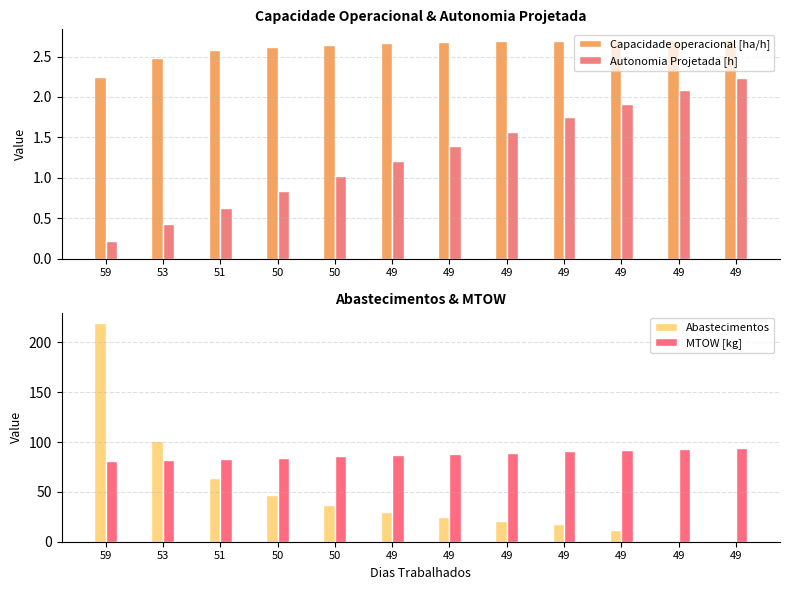

Which series changed the most between 53 and 49?

Abastecimentos